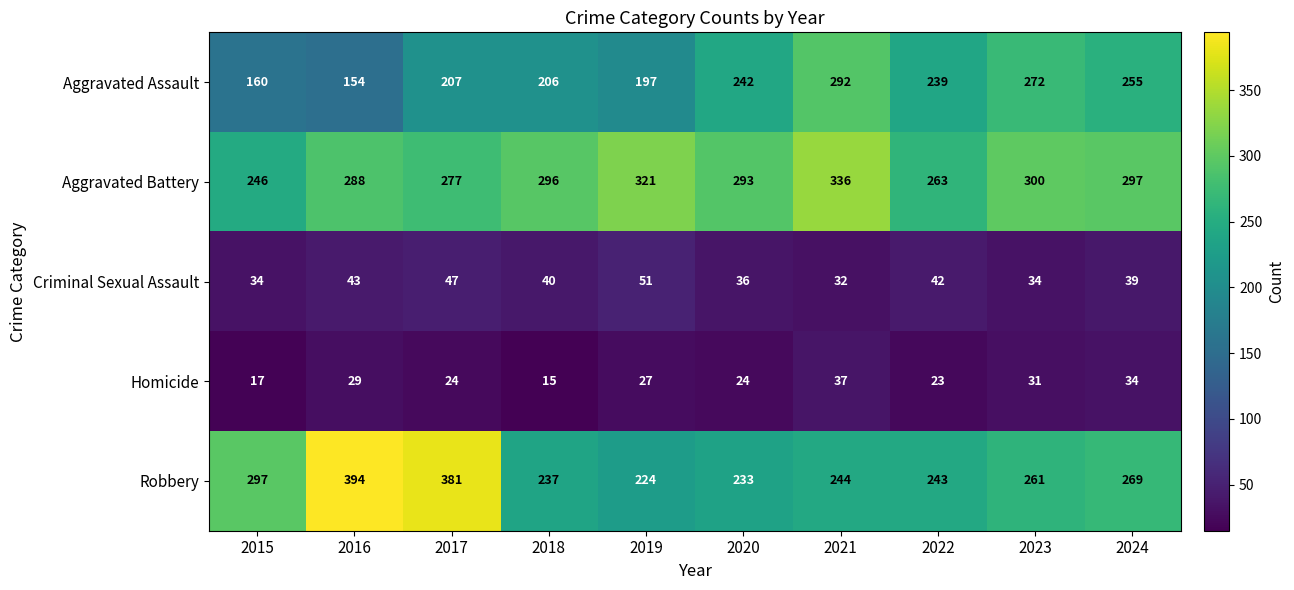

How many distinct data groups are displayed?

5